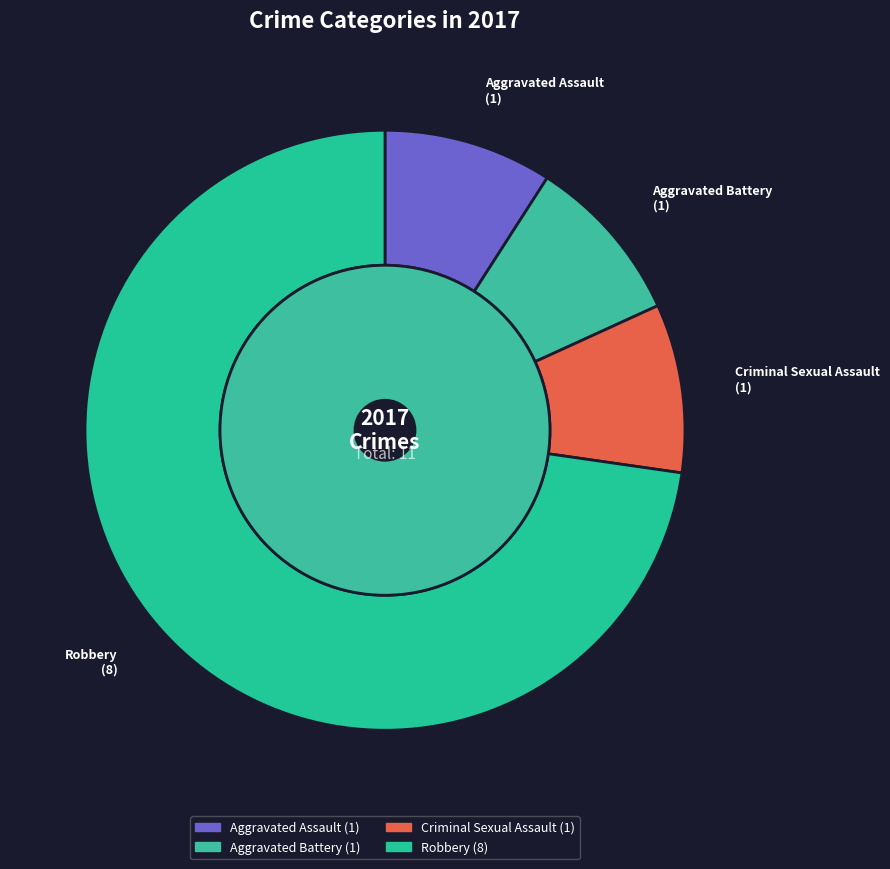

To the nearest percent, what portion does Aggravated Assault represent?

9%